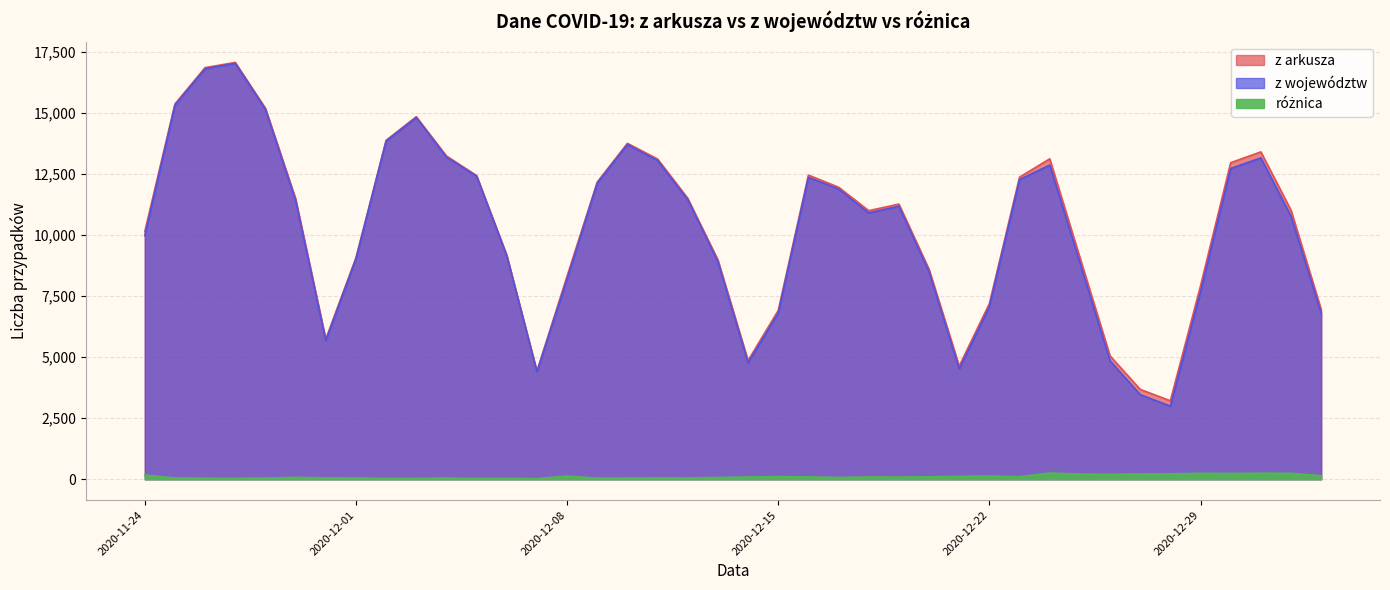

What is the average value of the z arkusza series?

10355